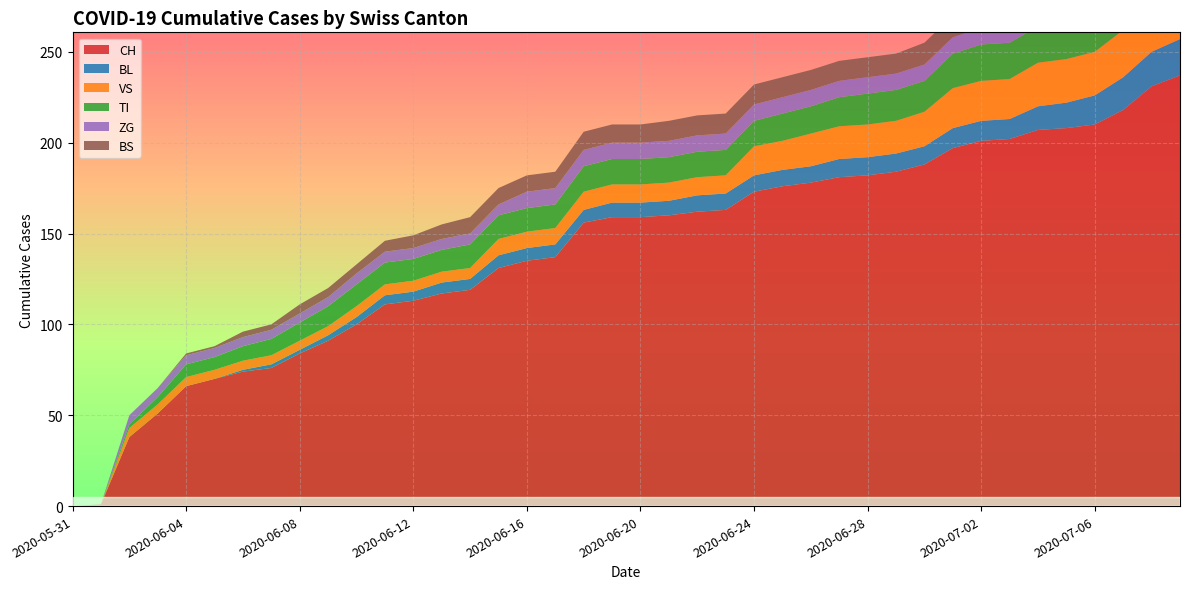

Reading left to right, transcribe all the data shown in this chart.

CH: 2020-05-31=0	2020-06-01=1	2020-06-02=38	2020-06-03=51	2020-06-04=66	2020-06-05=70	2020-06-06=74	2020-06-07=76	2020-06-08=84	2020-06-09=91	2020-06-10=100	2020-06-11=111	2020-06-12=113	2020-06-13=117	2020-06-14=119	2020-06-15=131	2020-06-16=135	2020-06-17=137	2020-06-18=156	2020-06-19=159	2020-06-20=159	2020-06-21=160	2020-06-22=162	2020-06-23=163	2020-06-24=173	2020-06-25=176	2020-06-26=178	2020-06-27=181	2020-06-28=182	2020-06-29=184	2020-06-30=188	2020-07-01=197	2020-07-02=201	2020-07-03=202	2020-07-04=207	2020-07-05=208	2020-07-06=210	2020-07-07=218	2020-07-08=231	2020-07-09=237
BL: 2020-05-31=0	2020-06-01=0	2020-06-02=0	2020-06-03=0	2020-06-04=0	2020-06-05=0	2020-06-06=1	2020-06-07=2	2020-06-08=2	2020-06-09=3	2020-06-10=4	2020-06-11=5	2020-06-12=5	2020-06-13=6	2020-06-14=6	2020-06-15=7	2020-06-16=7	2020-06-17=7	2020-06-18=7	2020-06-19=8	2020-06-20=8	2020-06-21=8	2020-06-22=9	2020-06-23=9	2020-06-24=9	2020-06-25=9	2020-06-26=9	2020-06-27=10	2020-06-28=10	2020-06-29=10	2020-06-30=10	2020-07-01=11	2020-07-02=11	2020-07-03=11	2020-07-04=13	2020-07-05=14	2020-07-06=16	2020-07-07=18	2020-07-08=19	2020-07-09=20
VS: 2020-05-31=0	2020-06-01=0	2020-06-02=5	2020-06-03=5	2020-06-04=5	2020-06-05=5	2020-06-06=5	2020-06-07=5	2020-06-08=5	2020-06-09=5	2020-06-10=6	2020-06-11=6	2020-06-12=6	2020-06-13=6	2020-06-14=6	2020-06-15=9	2020-06-16=9	2020-06-17=9	2020-06-18=10	2020-06-19=10	2020-06-20=10	2020-06-21=10	2020-06-22=10	2020-06-23=10	2020-06-24=16	2020-06-25=16	2020-06-26=18	2020-06-27=18	2020-06-28=18	2020-06-29=18	2020-06-30=19	2020-07-01=22	2020-07-02=22	2020-07-03=22	2020-07-04=24	2020-07-05=24	2020-07-06=24	2020-07-07=26	2020-07-08=29	2020-07-09=31
TI: 2020-05-31=0	2020-06-01=0	2020-06-02=2	2020-06-03=4	2020-06-04=7	2020-06-05=7	2020-06-06=8	2020-06-07=9	2020-06-08=10	2020-06-09=11	2020-06-10=12	2020-06-11=12	2020-06-12=12	2020-06-13=12	2020-06-14=13	2020-06-15=13	2020-06-16=13	2020-06-17=13	2020-06-18=14	2020-06-19=14	2020-06-20=14	2020-06-21=14	2020-06-22=14	2020-06-23=14	2020-06-24=14	2020-06-25=15	2020-06-26=15	2020-06-27=16	2020-06-28=17	2020-06-29=17	2020-06-30=17	2020-07-01=19	2020-07-02=20	2020-07-03=20	2020-07-04=20	2020-07-05=20	2020-07-06=20	2020-07-07=20	2020-07-08=20	2020-07-09=20
ZG: 2020-05-31=0	2020-06-01=0	2020-06-02=5	2020-06-03=5	2020-06-04=5	2020-06-05=5	2020-06-06=5	2020-06-07=5	2020-06-08=5	2020-06-09=5	2020-06-10=6	2020-06-11=6	2020-06-12=6	2020-06-13=6	2020-06-14=6	2020-06-15=6	2020-06-16=9	2020-06-17=9	2020-06-18=9	2020-06-19=9	2020-06-20=9	2020-06-21=9	2020-06-22=9	2020-06-23=9	2020-06-24=9	2020-06-25=9	2020-06-26=9	2020-06-27=9	2020-06-28=9	2020-06-29=9	2020-06-30=9	2020-07-01=9	2020-07-02=9	2020-07-03=9	2020-07-04=9	2020-07-05=9	2020-07-06=9	2020-07-07=9	2020-07-08=9	2020-07-09=9
BS: 2020-05-31=0	2020-06-01=0	2020-06-02=0	2020-06-03=0	2020-06-04=1	2020-06-05=1	2020-06-06=3	2020-06-07=3	2020-06-08=5	2020-06-09=5	2020-06-10=5	2020-06-11=6	2020-06-12=7	2020-06-13=8	2020-06-14=9	2020-06-15=9	2020-06-16=9	2020-06-17=9	2020-06-18=10	2020-06-19=10	2020-06-20=10	2020-06-21=11	2020-06-22=11	2020-06-23=11	2020-06-24=11	2020-06-25=11	2020-06-26=11	2020-06-27=11	2020-06-28=11	2020-06-29=11	2020-06-30=12	2020-07-01=12	2020-07-02=12	2020-07-03=12	2020-07-04=12	2020-07-05=12	2020-07-06=12	2020-07-07=12	2020-07-08=12	2020-07-09=12